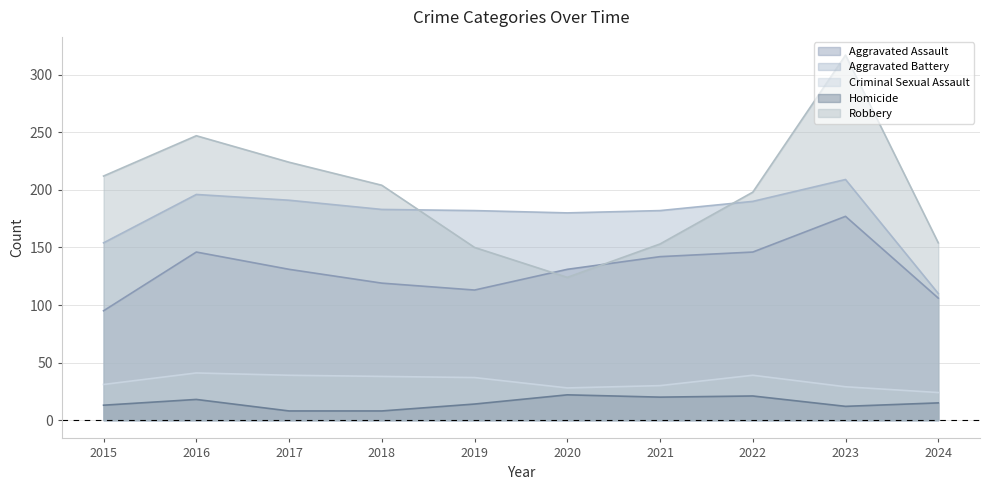

What is the approximate value of Robbery at 2018, to the nearest 50?

200